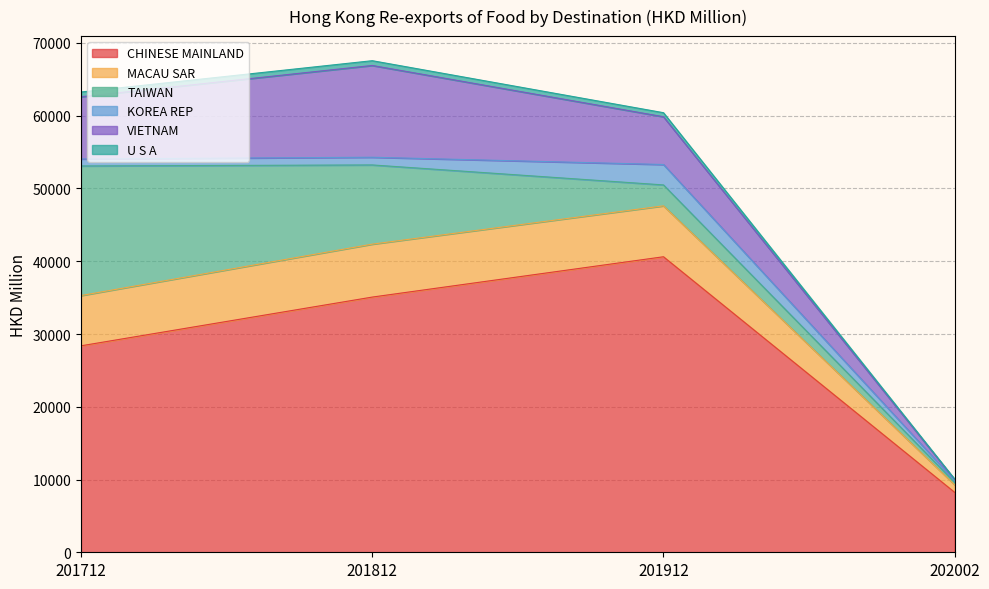

What is the lowest value of the CHINESE MAINLAND series?

8232.5